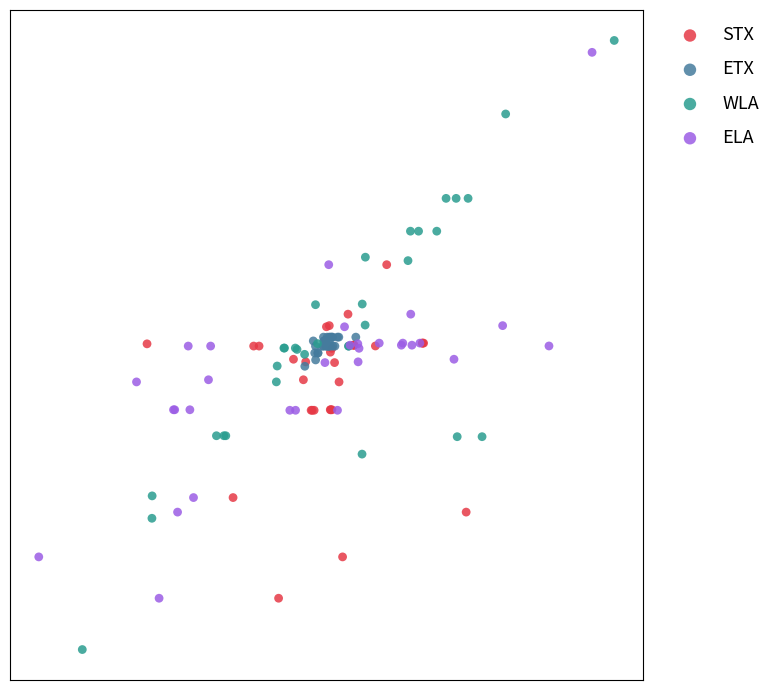

What are all the series names shown in the legend?

STX, ETX, WLA, ELA